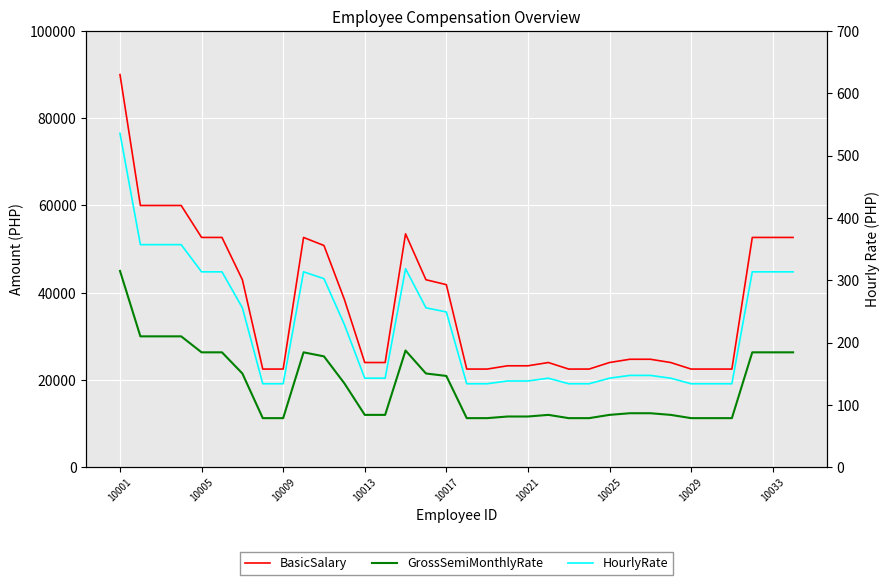

Which category has the lowest value in the GrossSemiMonthlyRate series?

10029